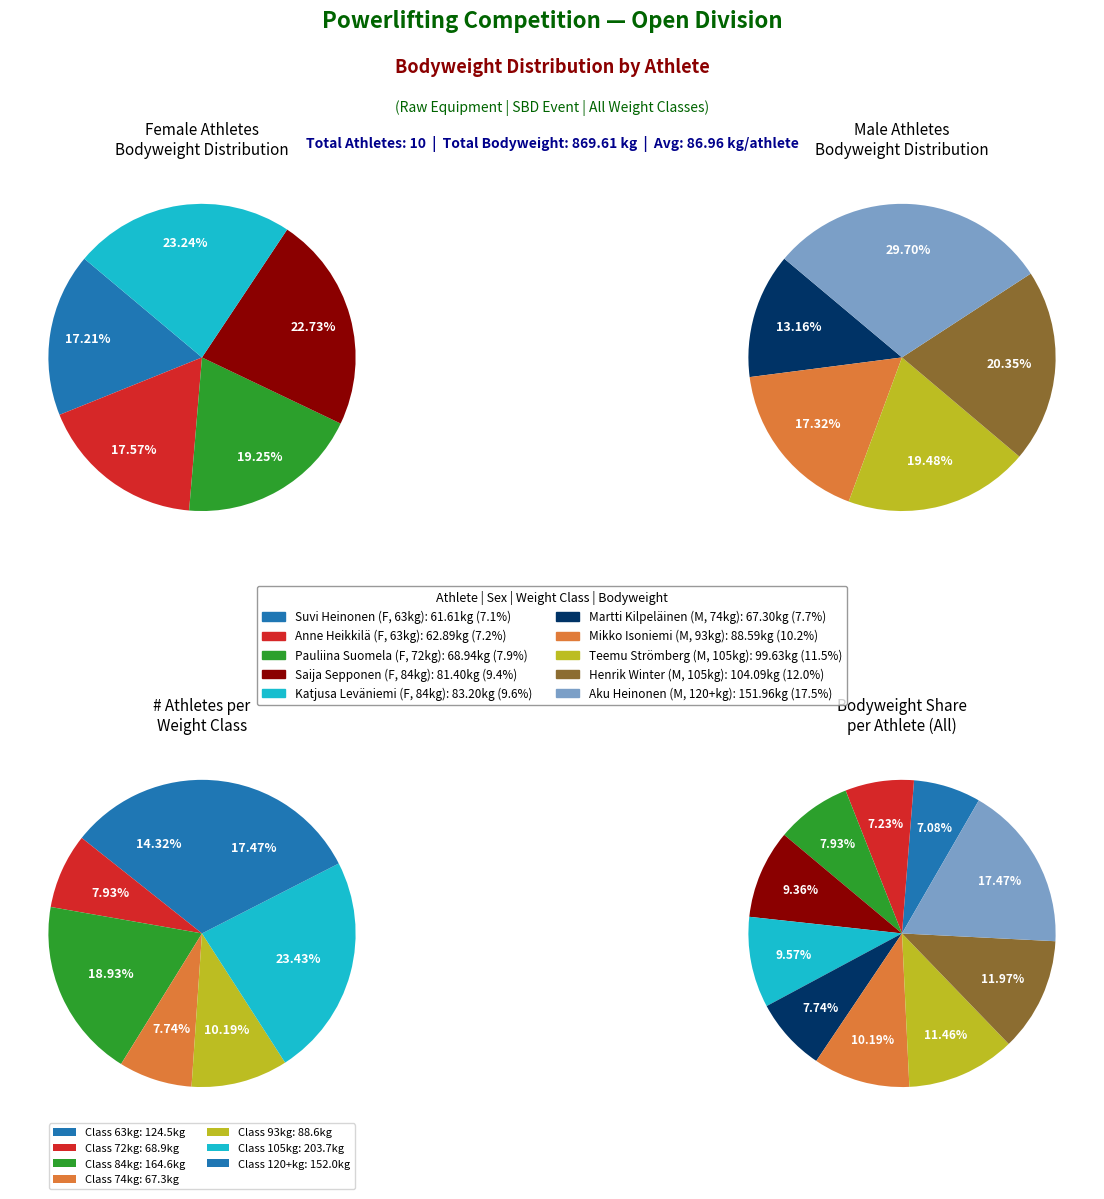

What percentage is NOT represented by Aku Heinonen?

82.5%